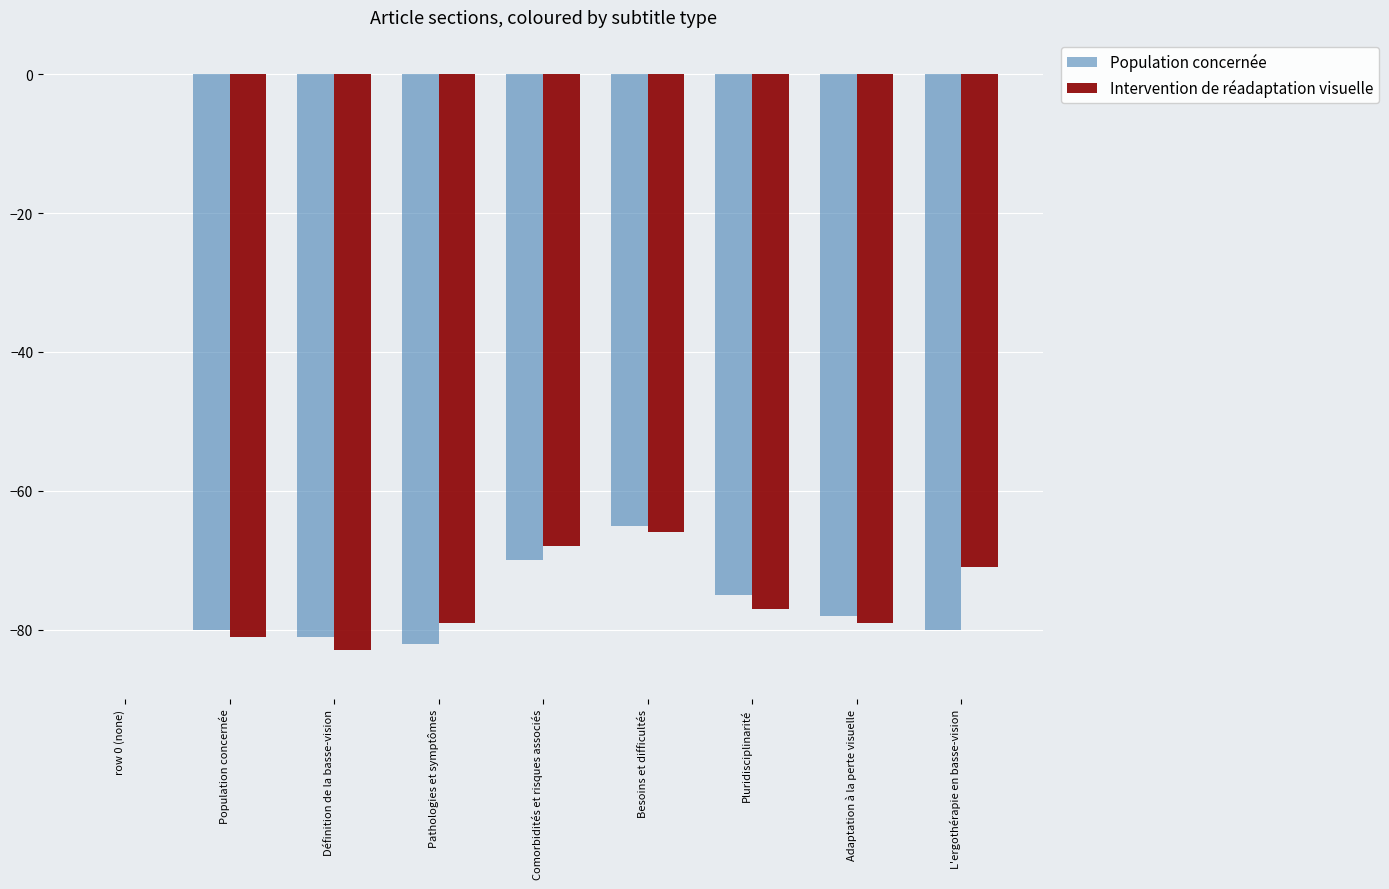

Which category has the highest value across all series?

row 0 (none)